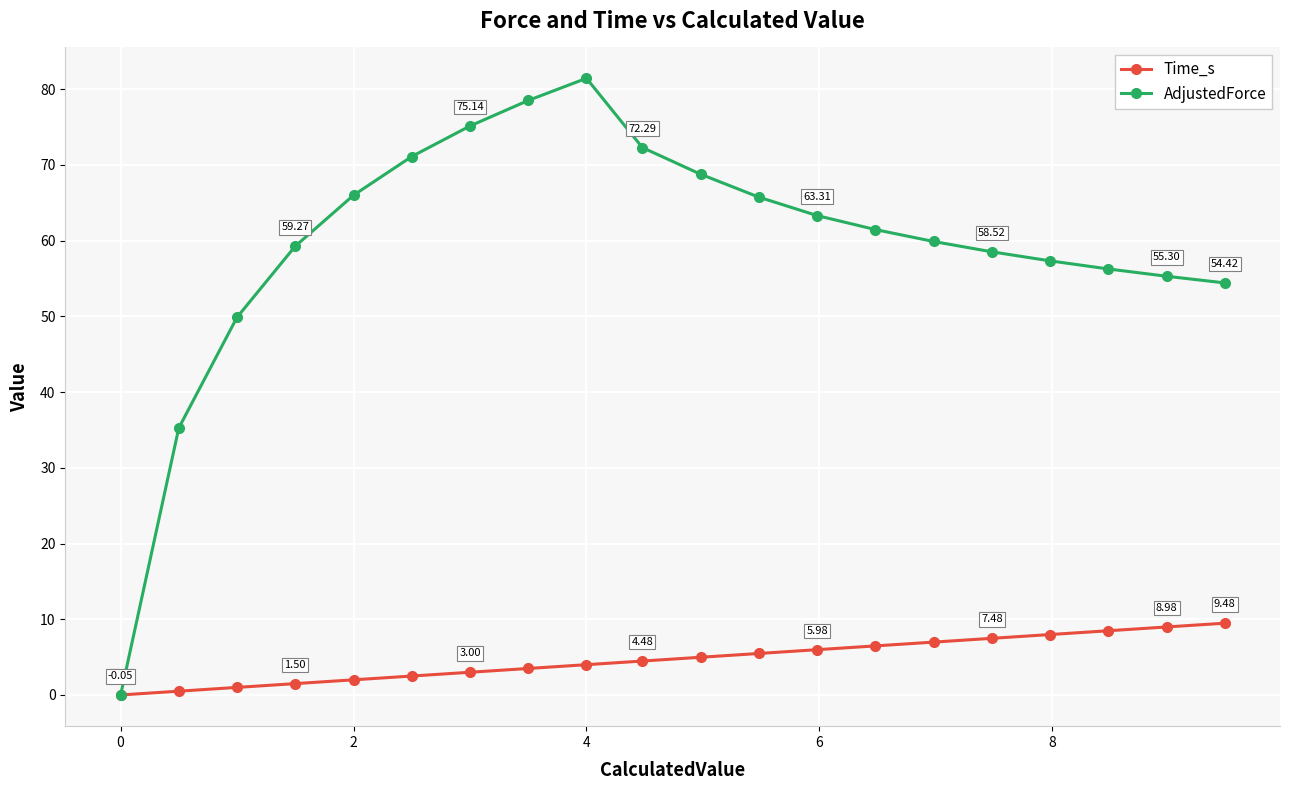

Rank the series by their average value, from highest to lowest.

AdjustedForce, Time_s